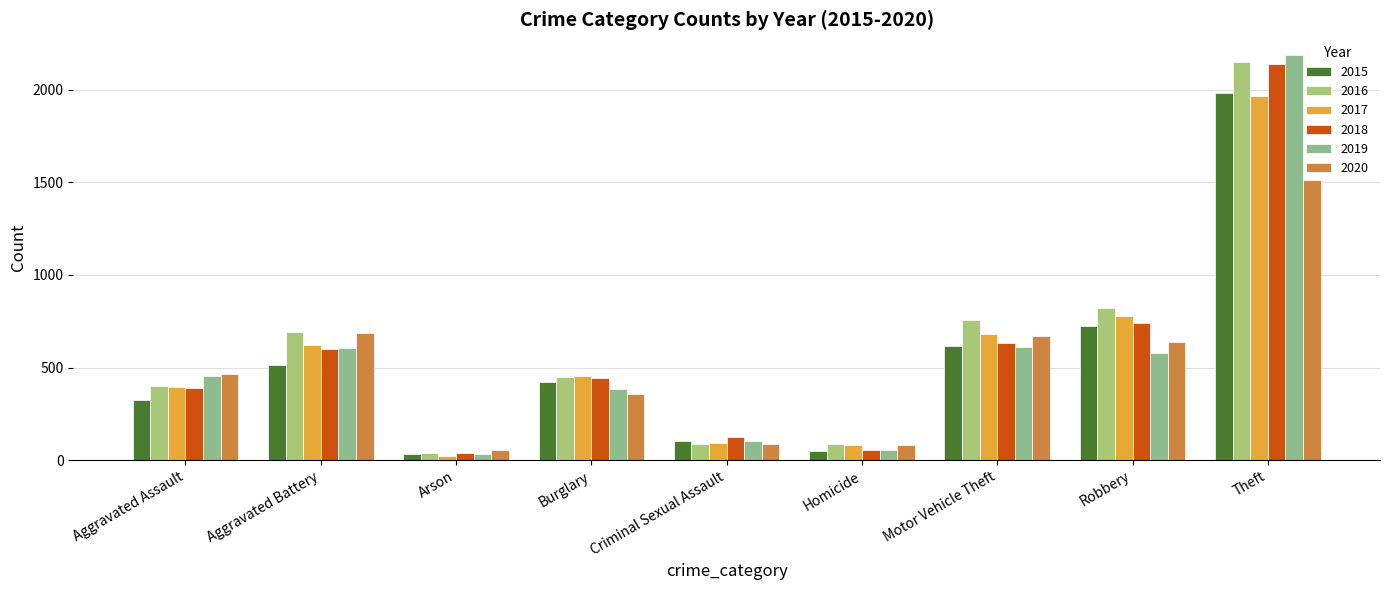

Is the value of 2020 at Homicide greater than the value of 2018 at Arson?

Yes